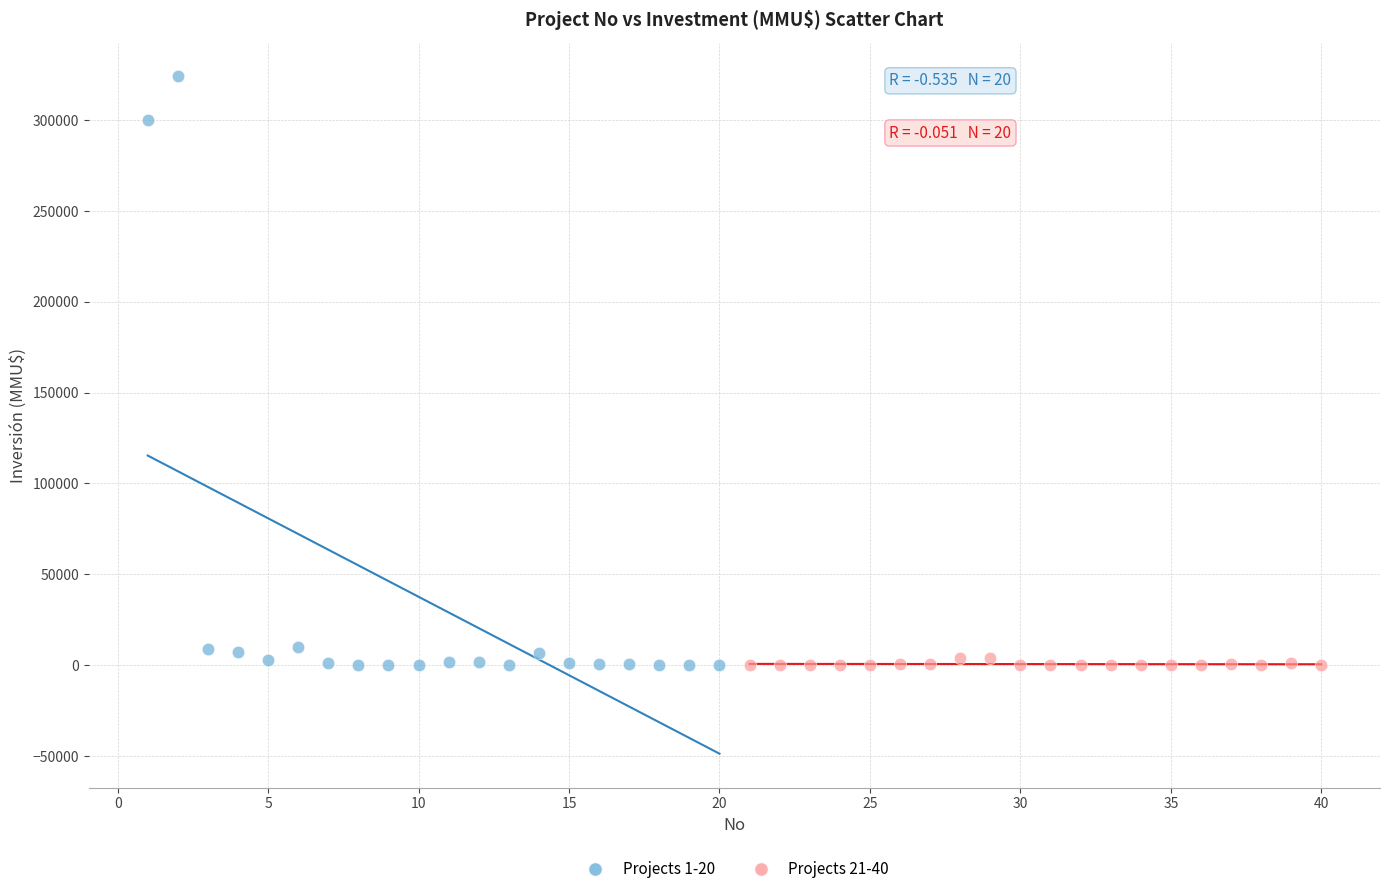

Which series has the largest Y range (max minus min)?

Projects 1-20